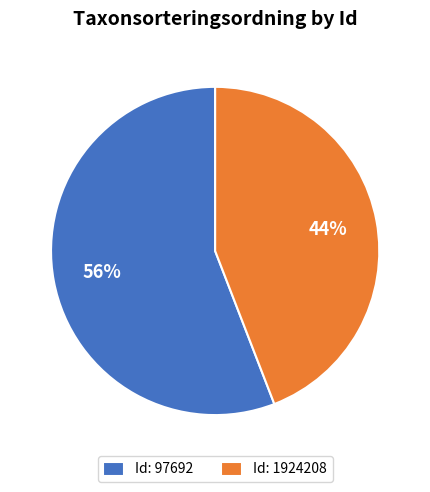

To the nearest percent, what is the combined percentage of Id: 97692 and Id: 1924208?

100%